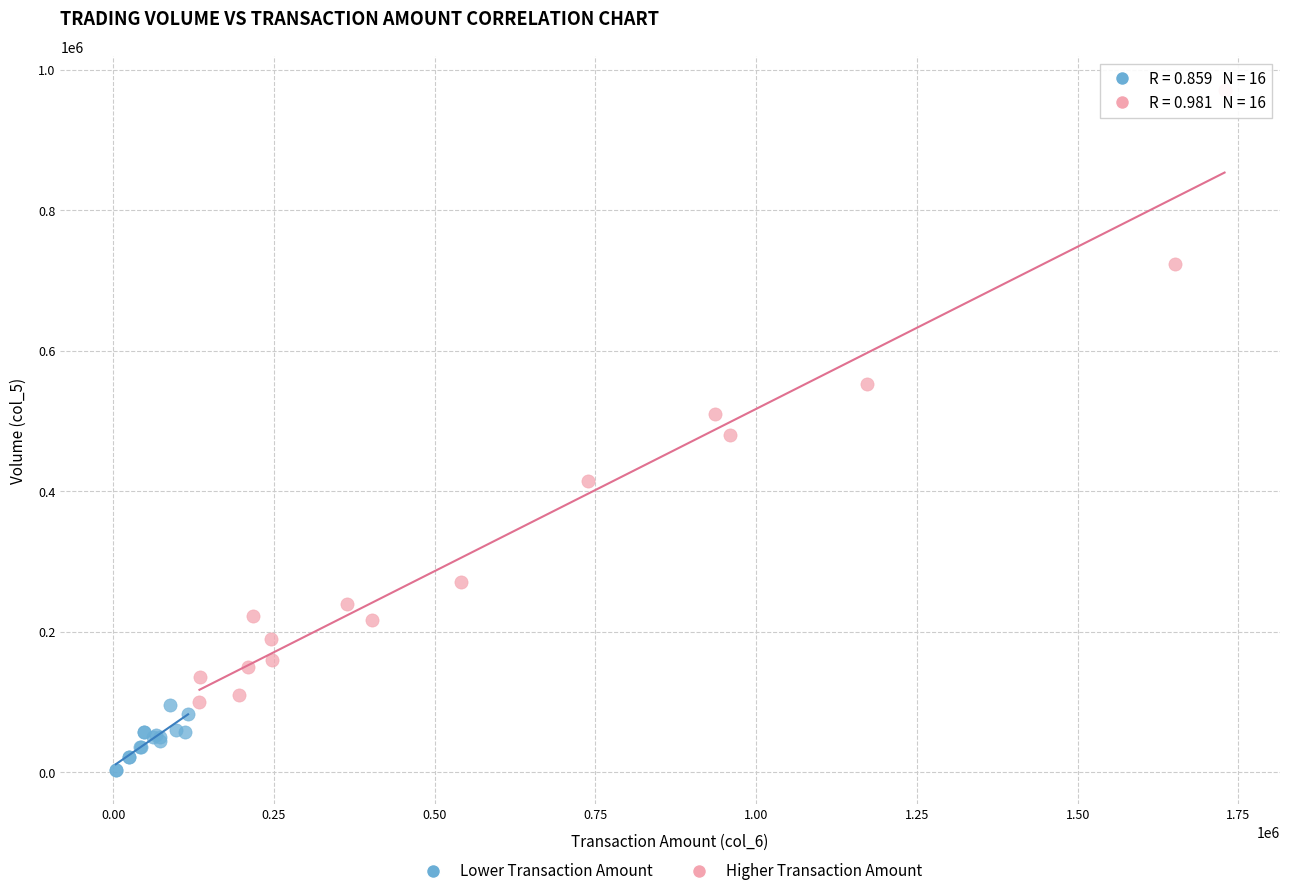

Which series contains the highest Y value?

Higher Transaction Amount